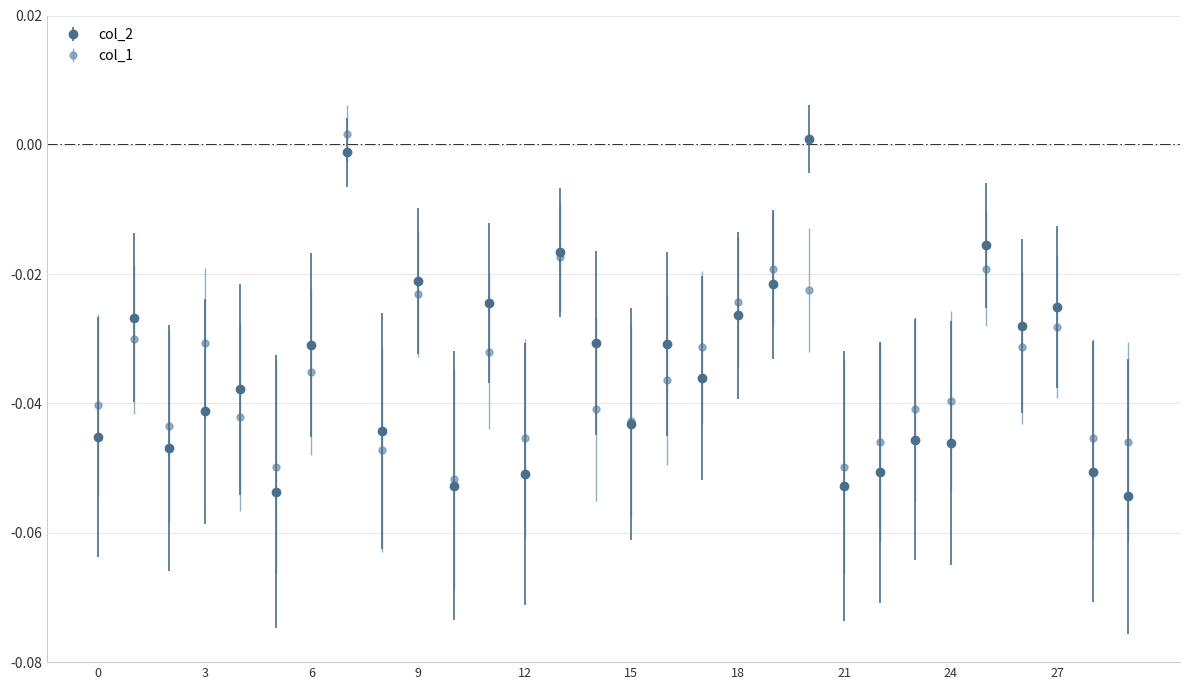

What is the minimum value shown in the chart?

-0.1